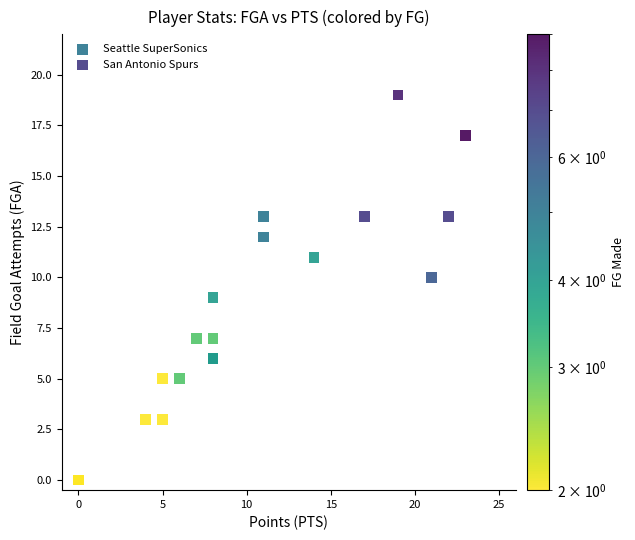

Which series has the widest spread of Y values?

Seattle SuperSonics